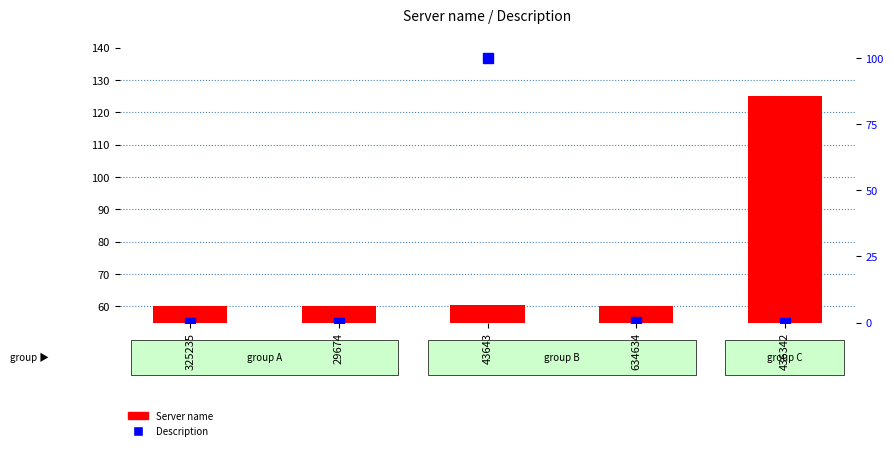

Which label corresponds to the smallest value in the chart?

29674